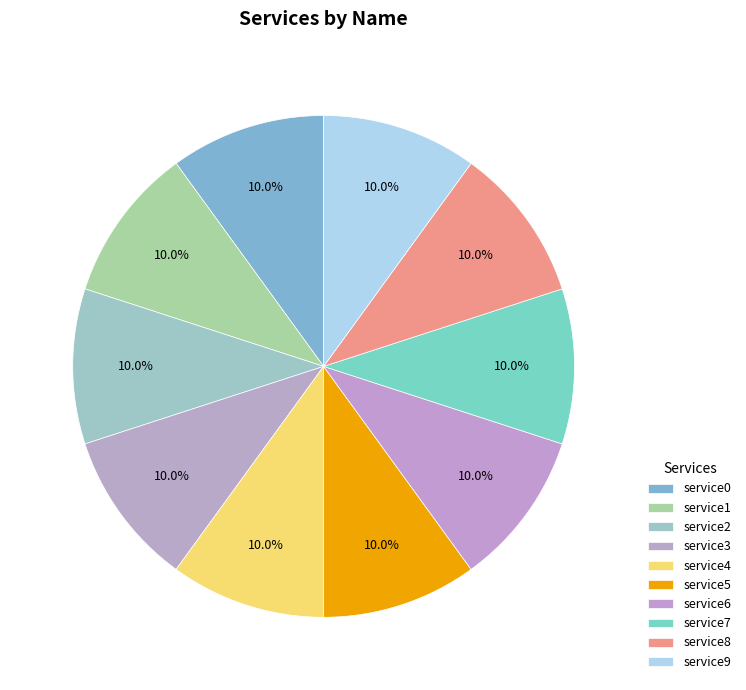

Is service1 the majority of the pie?

No